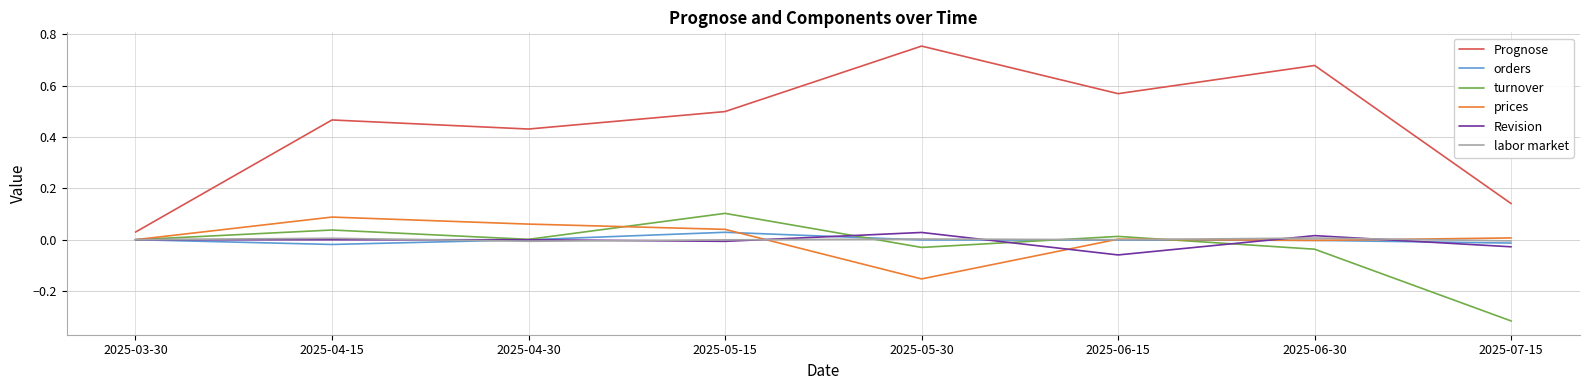

Is the value of turnover at 2025-04-15 greater than the value of Revision at 2025-06-15?

Yes